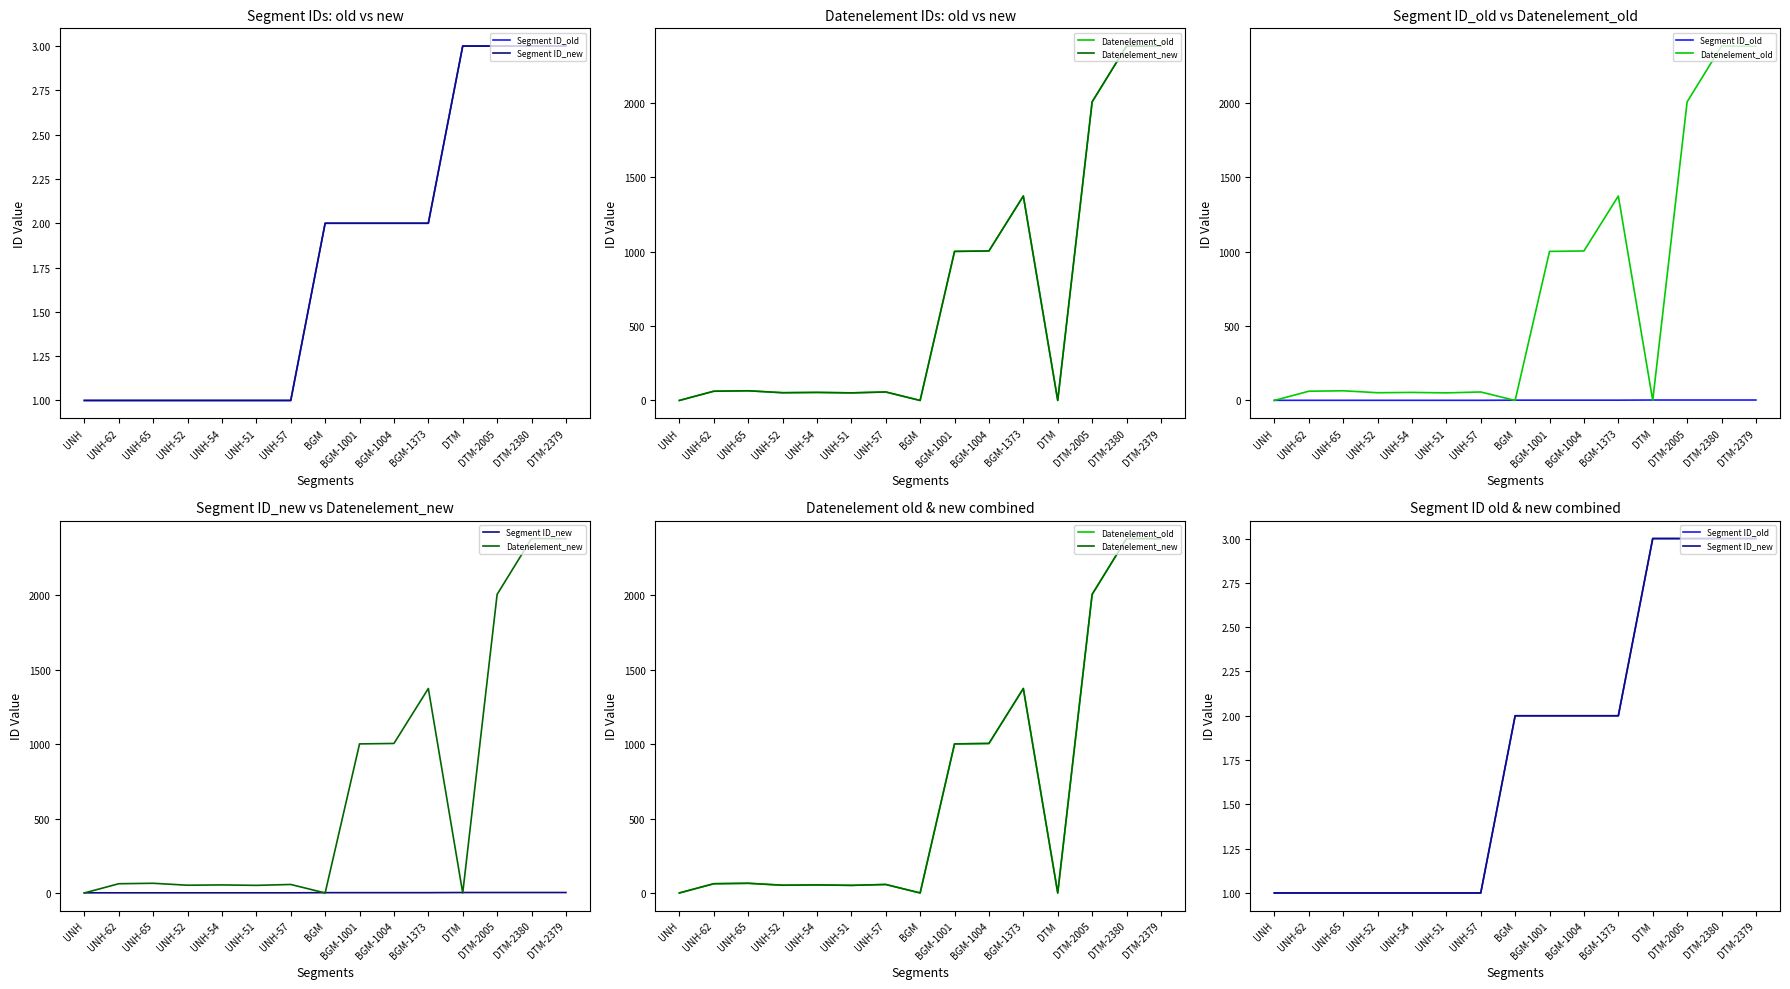

Which series changed the most between UNH-57 and BGM?

Datenelement_old